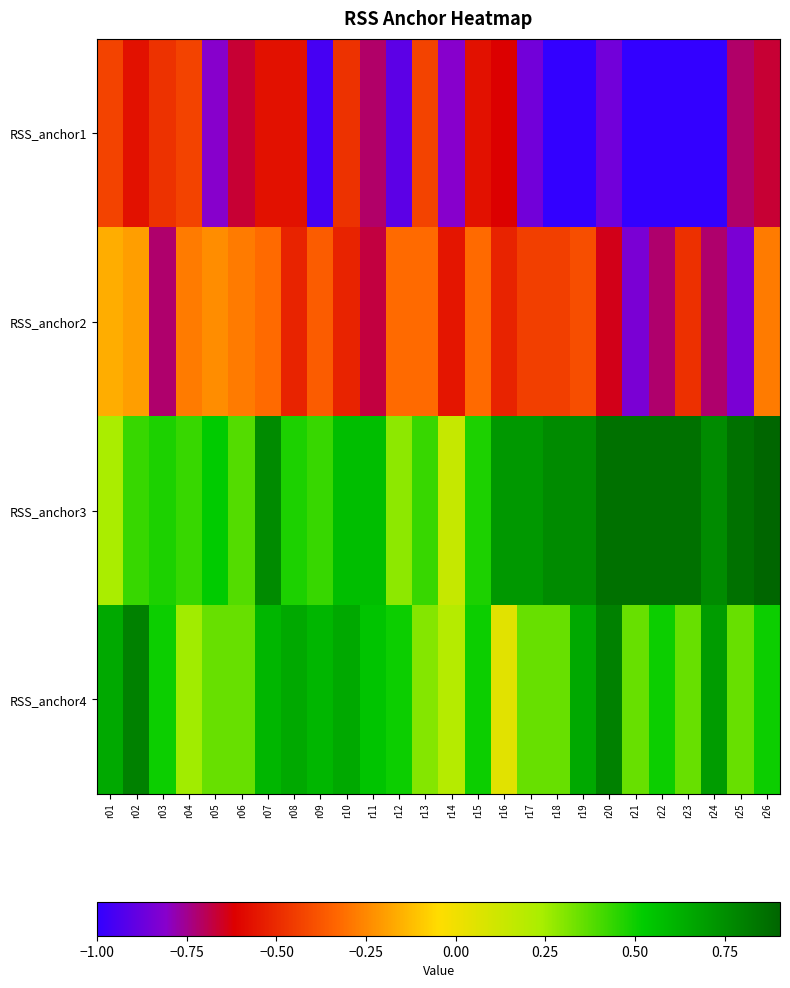

Reading right to left, extract all data points from this chart.

RSS_anchor1: r26=-0.7	r25=-0.7	r24=-1.0	r23=-1.0	r22=-1.0	r21=-1.0	r20=-0.9	r19=-1.0	r18=-1.0	r17=-0.9	r16=-0.6	r15=-0.6	r14=-0.8	r13=-0.4	r12=-0.9	r11=-0.7	r10=-0.5	r09=-1.0	r08=-0.6	r07=-0.6	r06=-0.7	r05=-0.8	r04=-0.4	r03=-0.5	r02=-0.6	r01=-0.4
RSS_anchor2: r26=-0.3	r25=-0.8	r24=-0.7	r23=-0.5	r22=-0.7	r21=-0.8	r20=-0.6	r19=-0.4	r18=-0.4	r17=-0.4	r16=-0.5	r15=-0.3	r14=-0.6	r13=-0.3	r12=-0.3	r11=-0.7	r10=-0.5	r09=-0.4	r08=-0.5	r07=-0.3	r06=-0.3	r05=-0.2	r04=-0.3	r03=-0.7	r02=-0.2	r01=-0.2
RSS_anchor3: r26=0.9	r25=0.9	r24=0.8	r23=0.9	r22=0.9	r21=0.9	r20=0.9	r19=0.8	r18=0.8	r17=0.7	r16=0.7	r15=0.5	r14=0.1	r13=0.4	r12=0.3	r11=0.6	r10=0.6	r09=0.4	r08=0.5	r07=0.8	r06=0.4	r05=0.5	r04=0.4	r03=0.5	r02=0.4	r01=0.2
RSS_anchor4: r26=0.5	r25=0.3	r24=0.7	r23=0.3	r22=0.5	r21=0.3	r20=0.8	r19=0.7	r18=0.3	r17=0.3	r16=0.1	r15=0.5	r14=0.2	r13=0.3	r12=0.5	r11=0.6	r10=0.7	r09=0.6	r08=0.7	r07=0.6	r06=0.3	r05=0.3	r04=0.2	r03=0.5	r02=0.8	r01=0.7